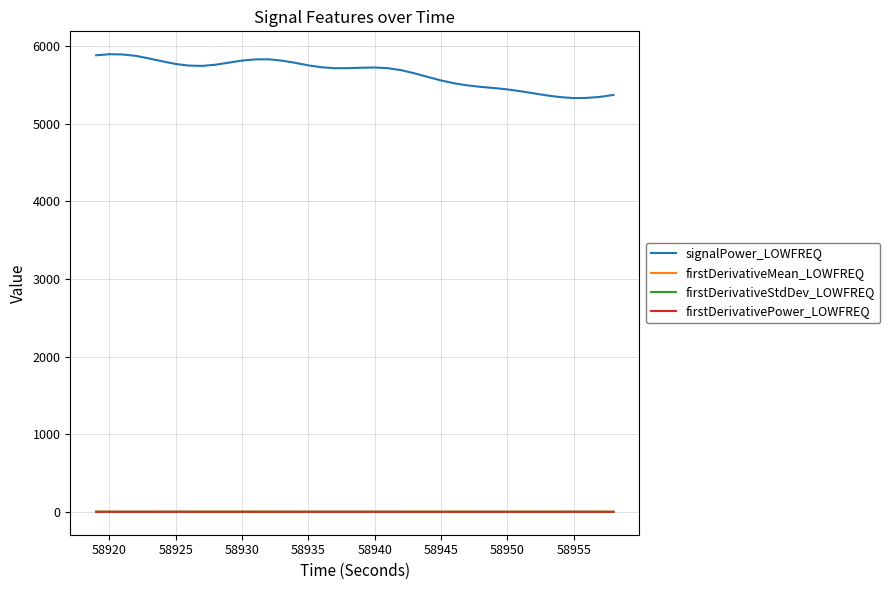

In firstDerivativePower_LOWFREQ, how many points are higher than both neighbors (excluding endpoints)?

6